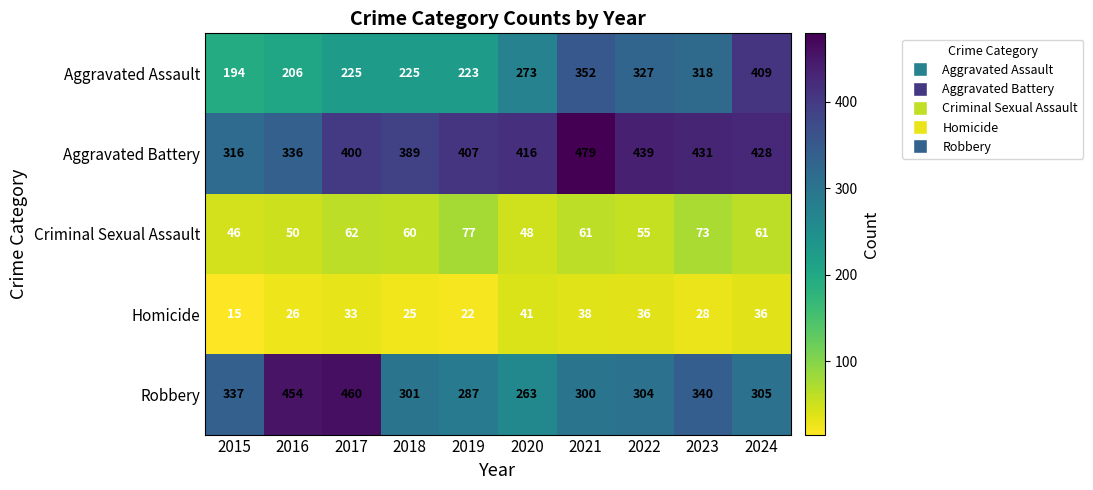

How many series are shown in this chart?

5